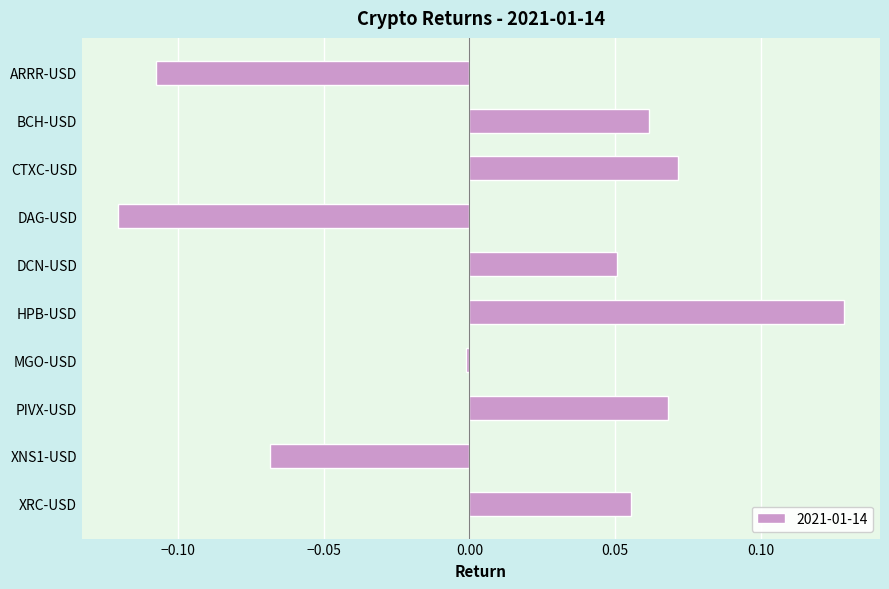

How many bars are there in total?

10